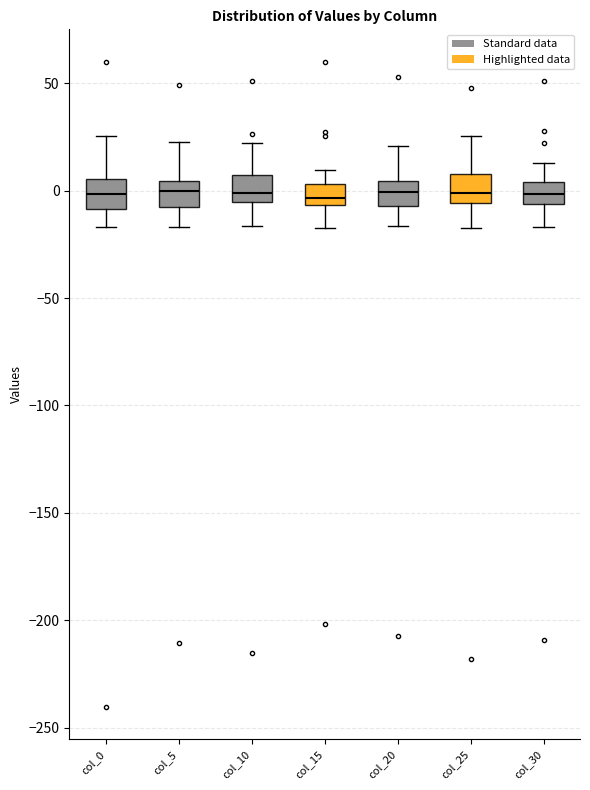

Where is the upper edge of the box for col_20 on the y-axis? The values are not printed on the chart, so give them approximately, as read against the axis.

5